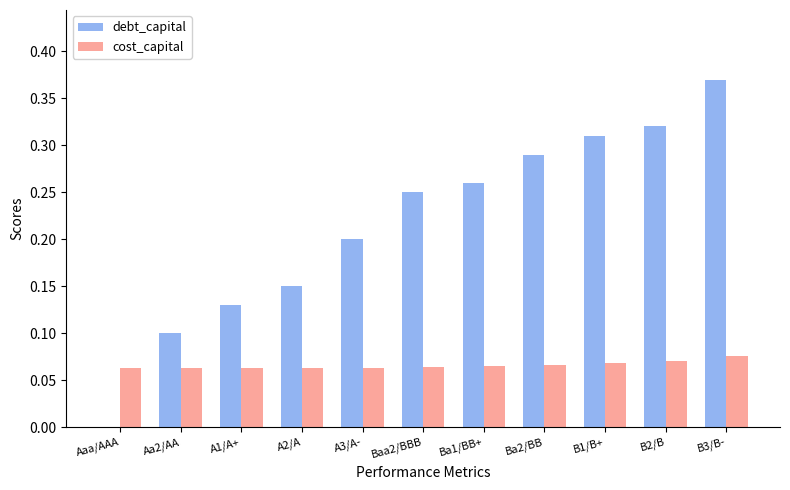

What is the sum of the debt_capital values at B2/B and A3/A-?

0.5